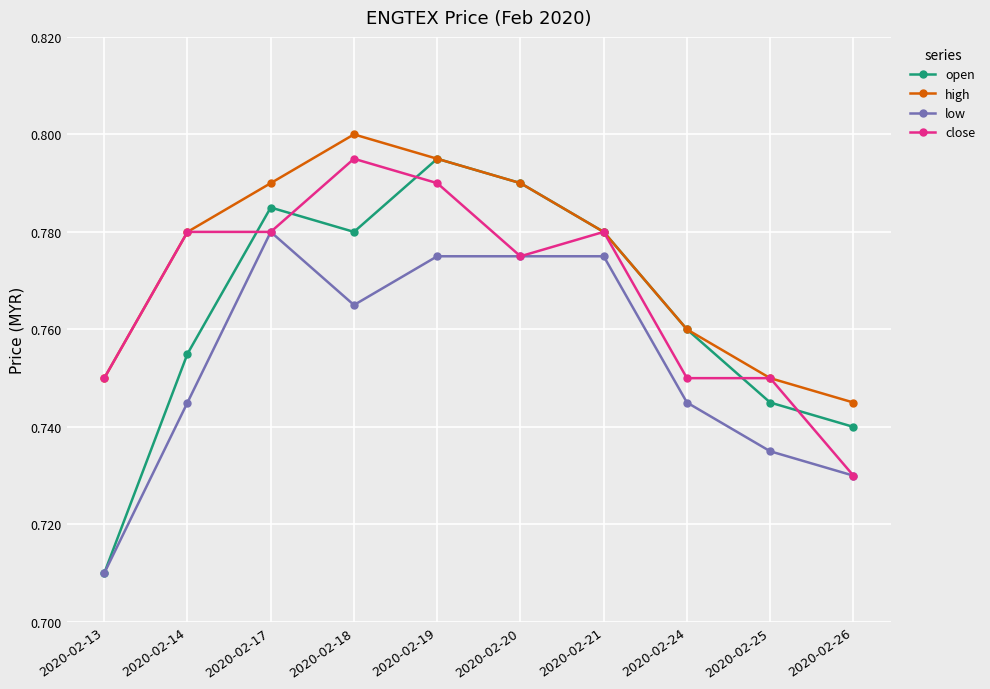

At which category does the chart reach its minimum across all series?

2020-02-13